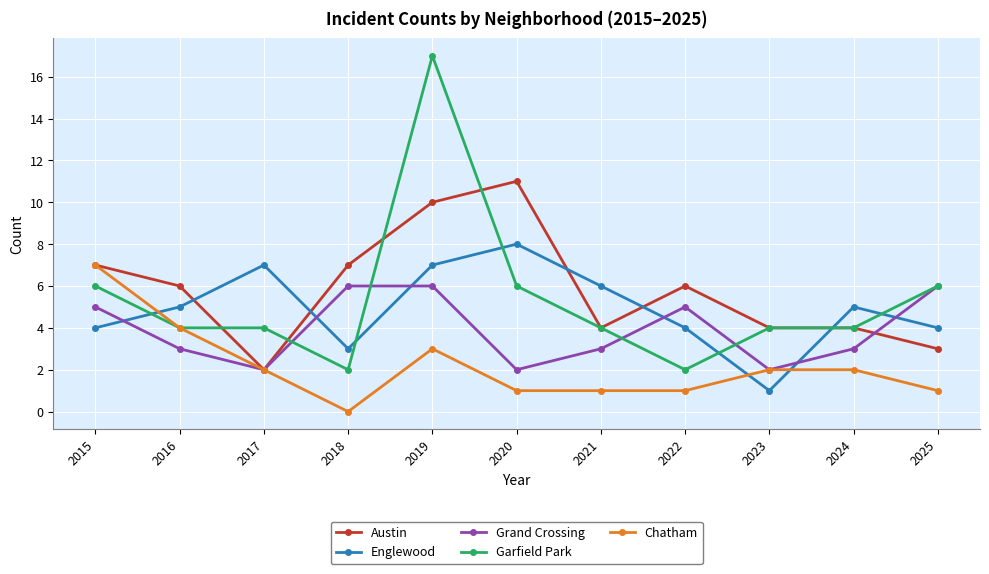

How many lines are shown in the chart?

5